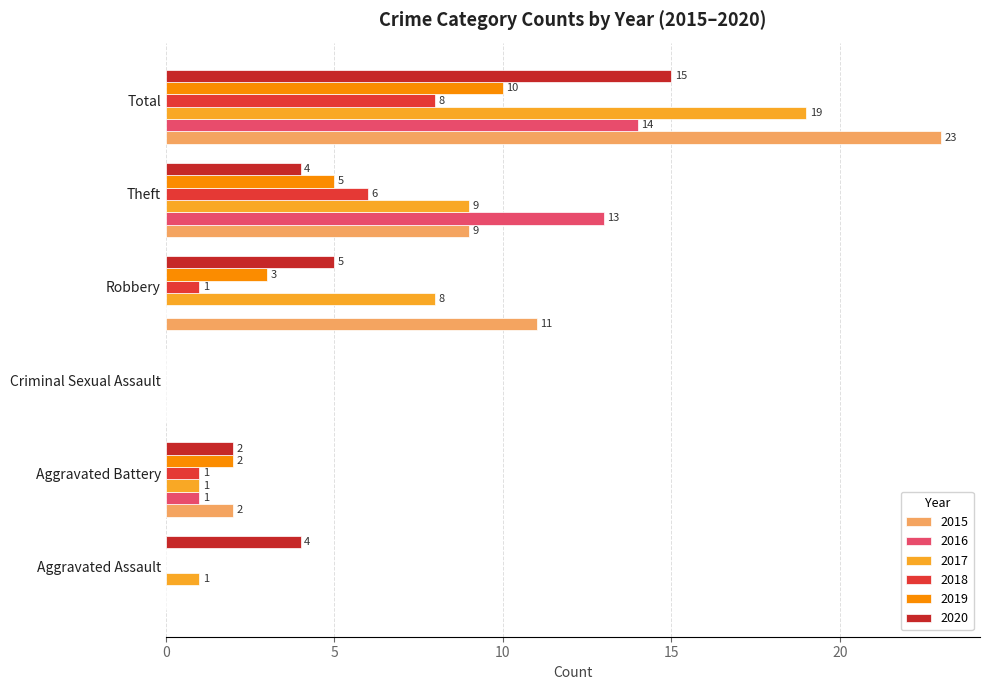

How many values in 2016 are above zero?

3